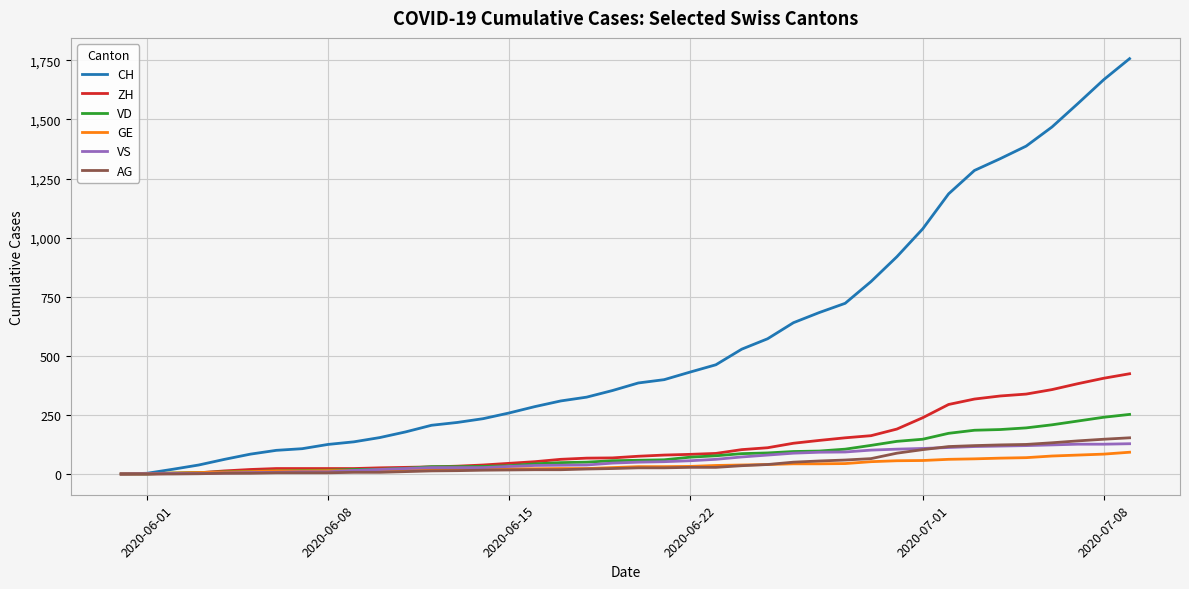

At how many categories does at least one series exceed 620?

14